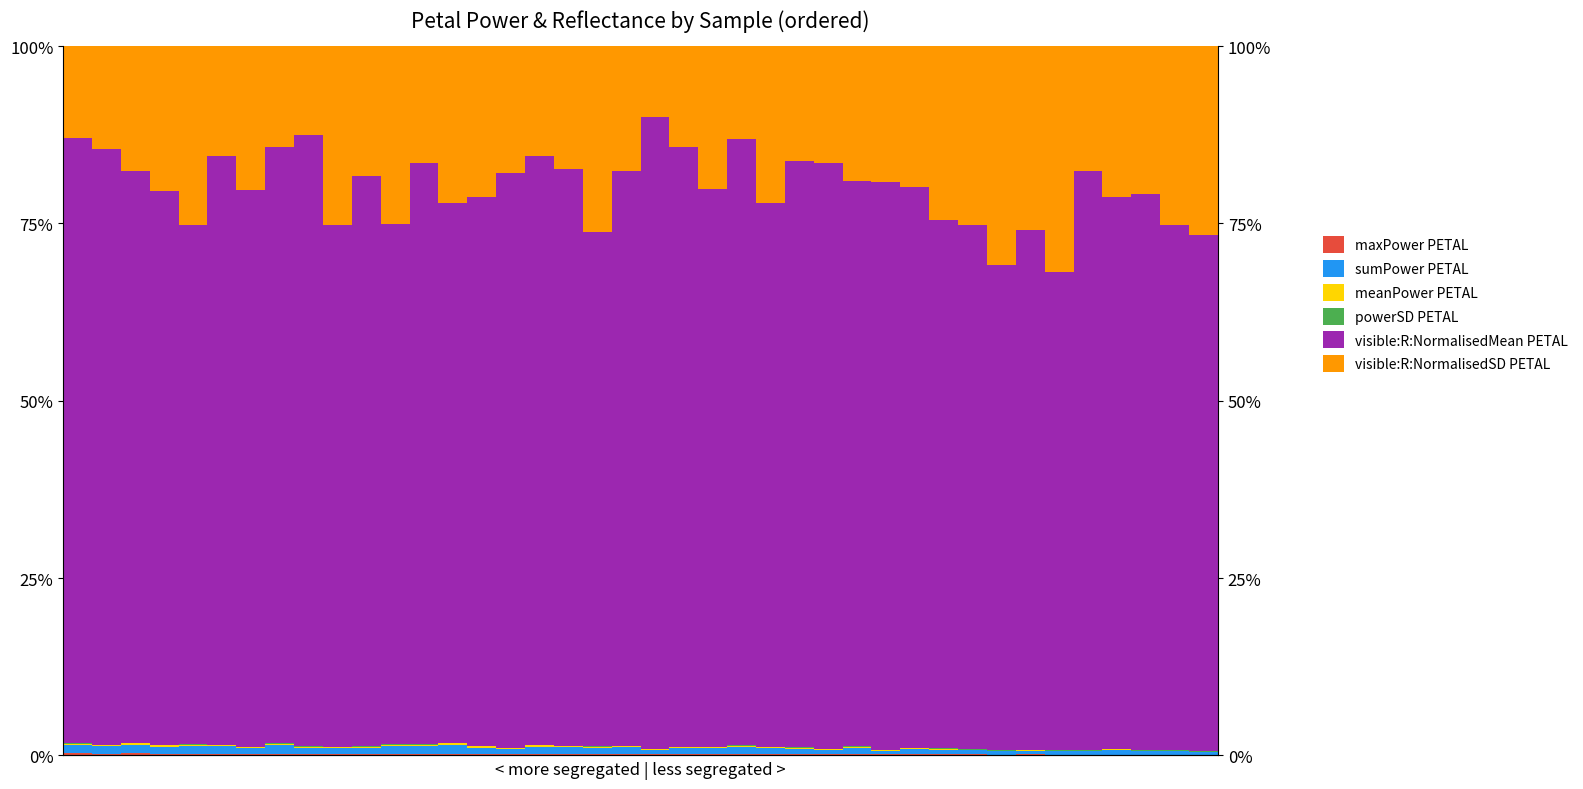

What is the difference between the maximum and minimum values in the powerSD PETAL series?

0.1